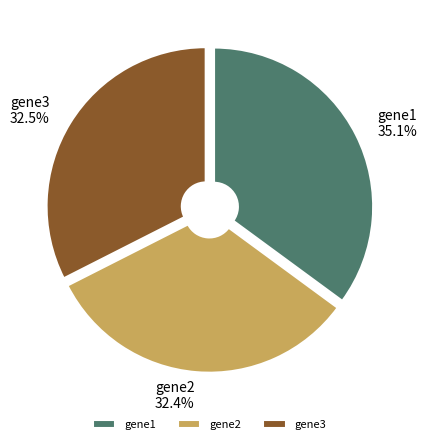

Which slice is the largest?

gene1